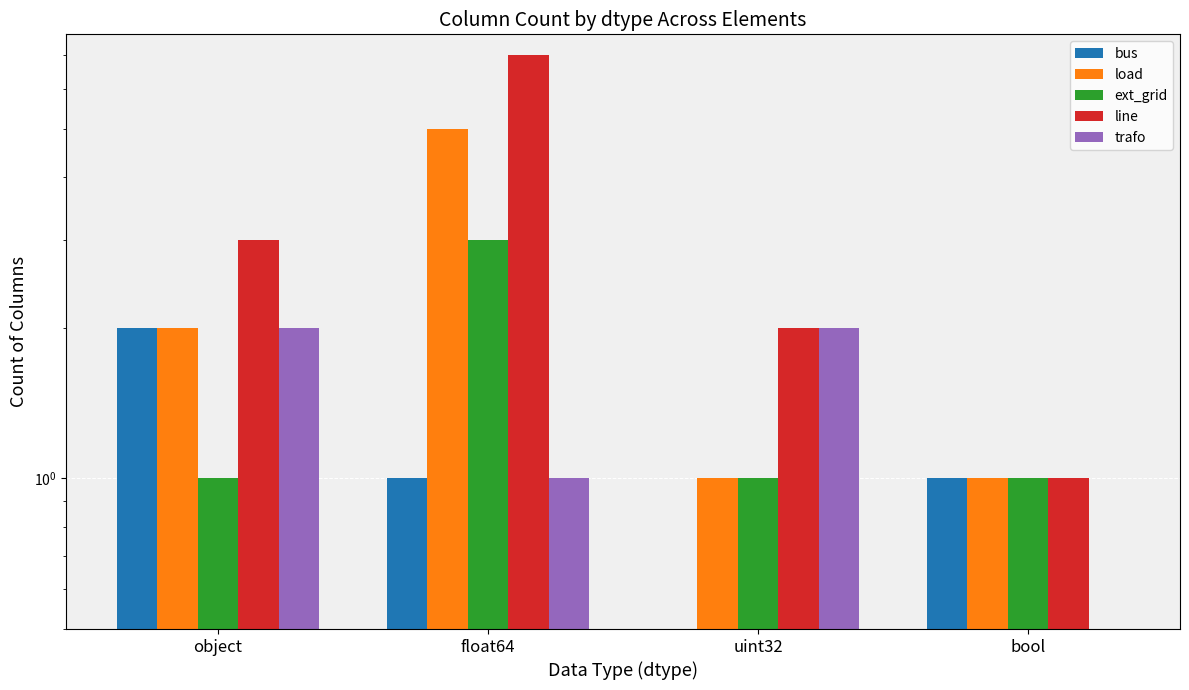

Reading left to right, extract all data points from this chart.

bus: object=2	float64=1	uint32=0	bool=1
load: object=2	float64=5	uint32=1	bool=1
ext_grid: object=1	float64=3	uint32=1	bool=1
line: object=3	float64=7	uint32=2	bool=1
trafo: object=2	float64=1	uint32=2	bool=0